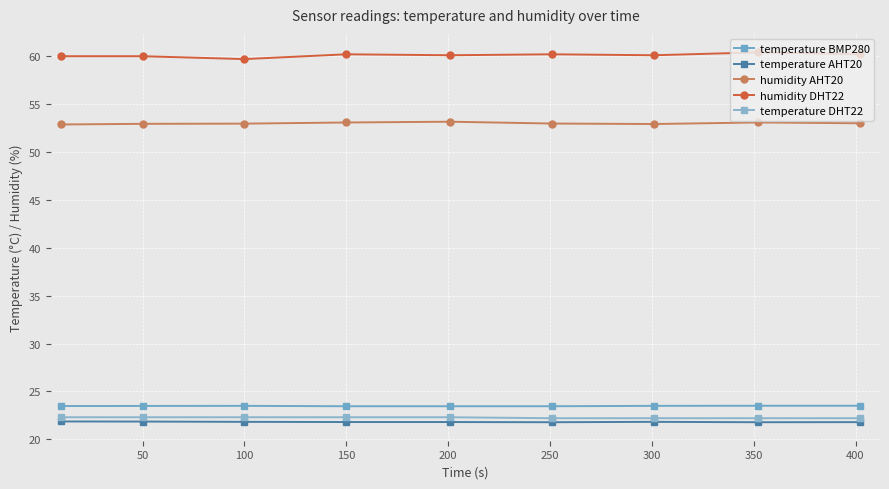

Which series has the largest total across all categories?

humidity DHT22